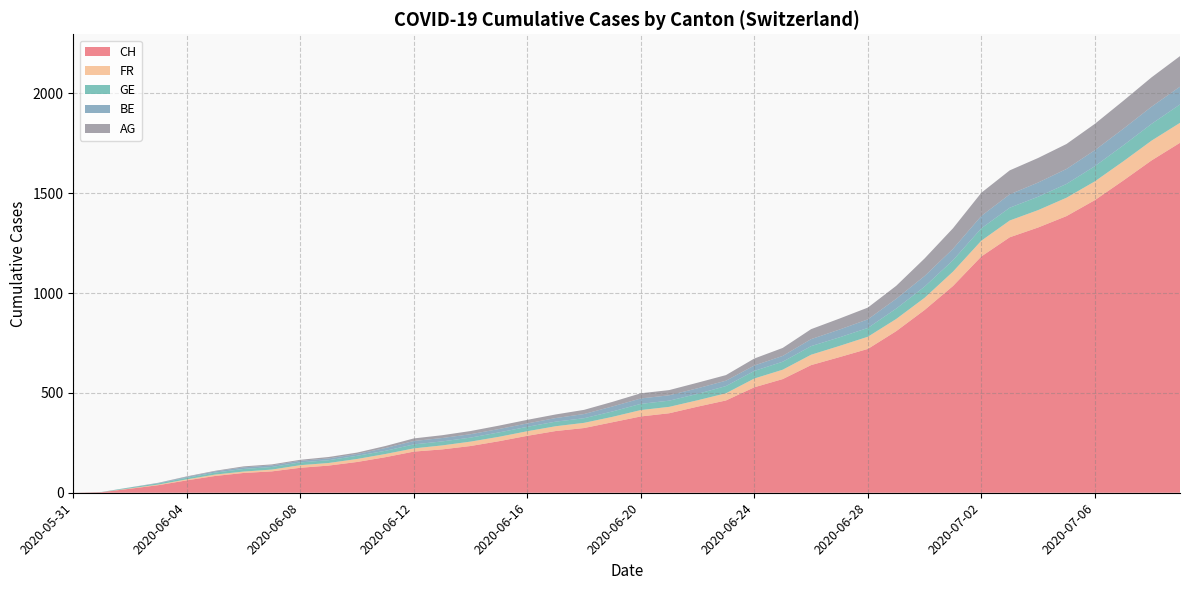

Reading left to right, extract all data points from this chart.

CH: 0	3	20	38	62	84	99	107	125	136	154	178	206	217	234	258	285	309	324	353	382	398	431	462	528	569	639	679	720	809	915	1035	1183	1279	1328	1385	1465	1563	1664	1752
FR: 0	0	2	3	5	7	7	9	13	13	15	16	16	20	22	22	23	24	26	27	32	32	32	36	44	47	52	56	61	61	61	72	79	84	87	92	94	96	99	100
GE: 0	1	4	6	8	10	13	13	14	14	16	16	20	20	20	22	22	23	23	27	31	31	32	36	38	40	43	43	44	52	56	57	62	64	67	69	76	80	84	92
BE: 0	0	1	2	4	6	8	8	8	9	9	14	17	17	17	17	17	18	21	25	27	27	28	27	27	29	35	39	43	49	53	57	62	67	71	75	80	83	86	89
AG: 0	0	0	1	3	3	5	5	5	7	7	10	13	14	16	17	18	18	21	23	26	26	28	28	35	40	50	55	59	65	88	103	116	120	123	125	132	140	147	153